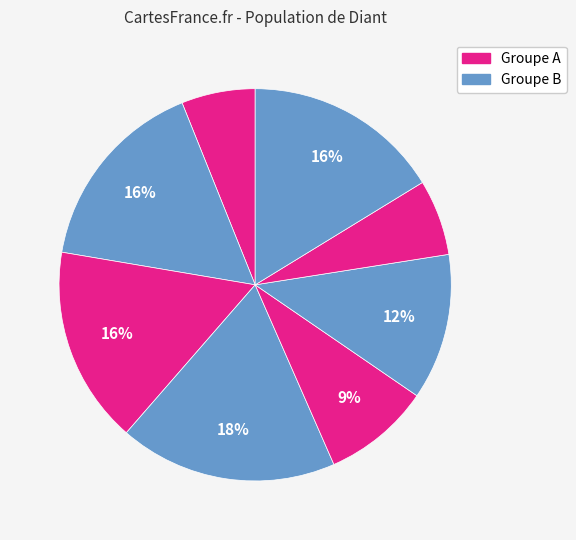

Count the number of slices in the pie.

8